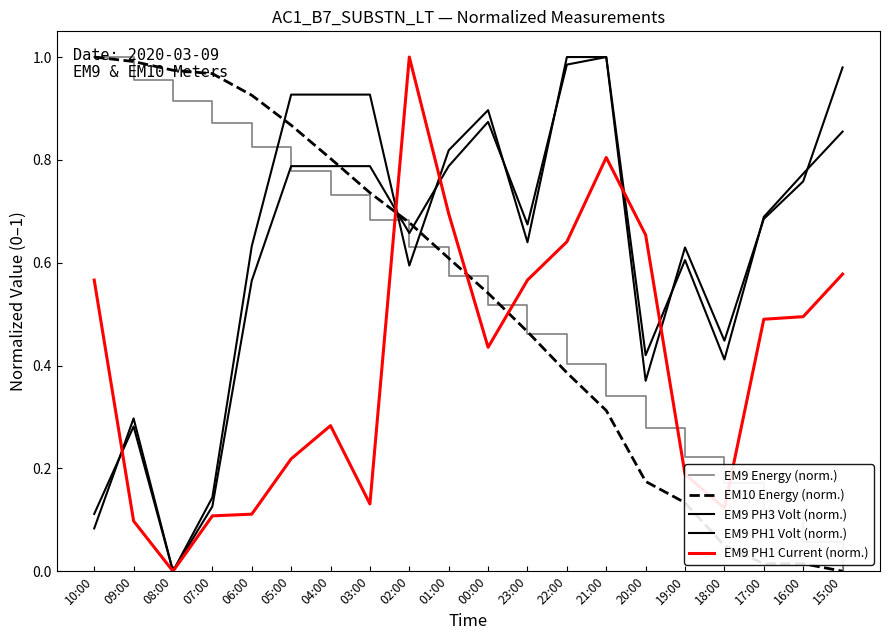

At which category does EM9 PH1 Volt (norm.) reach its first local valley?

08:00